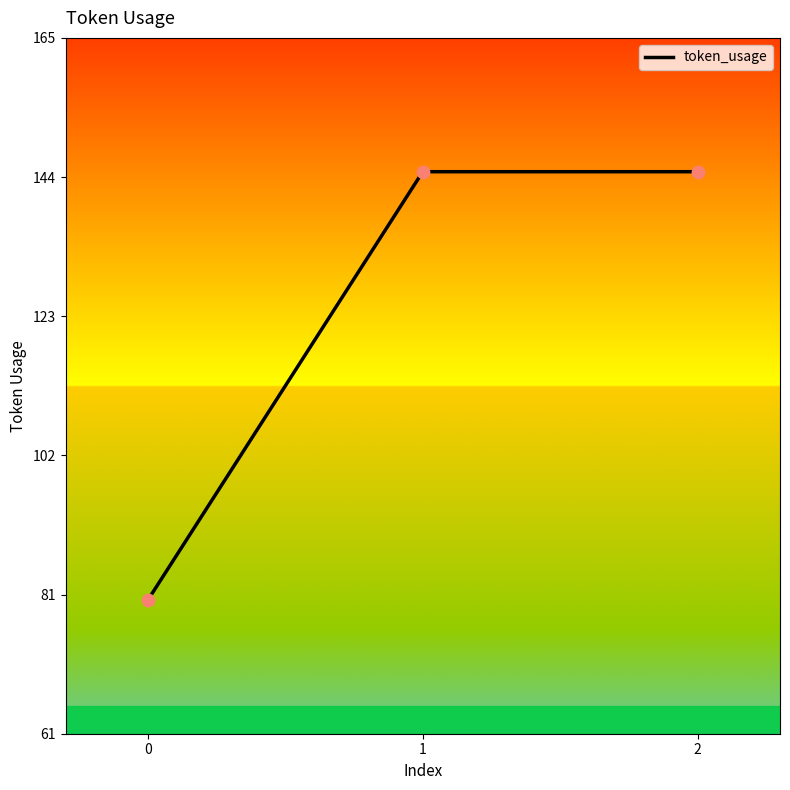

Approximately how many times larger is the value at 0 compared to 2?

0.6